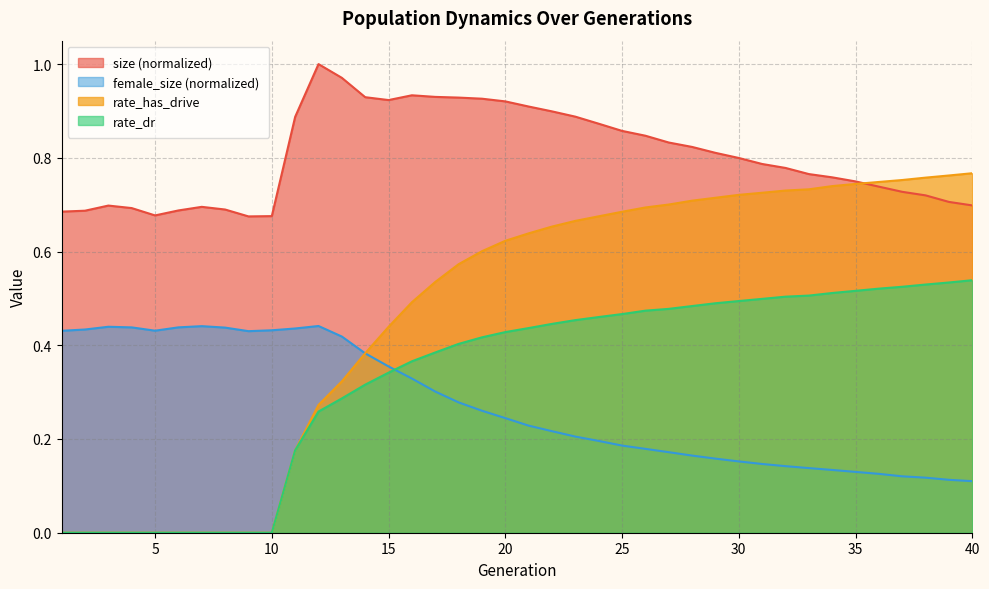

Is it true that female_size equals 0.2 at 29?

True